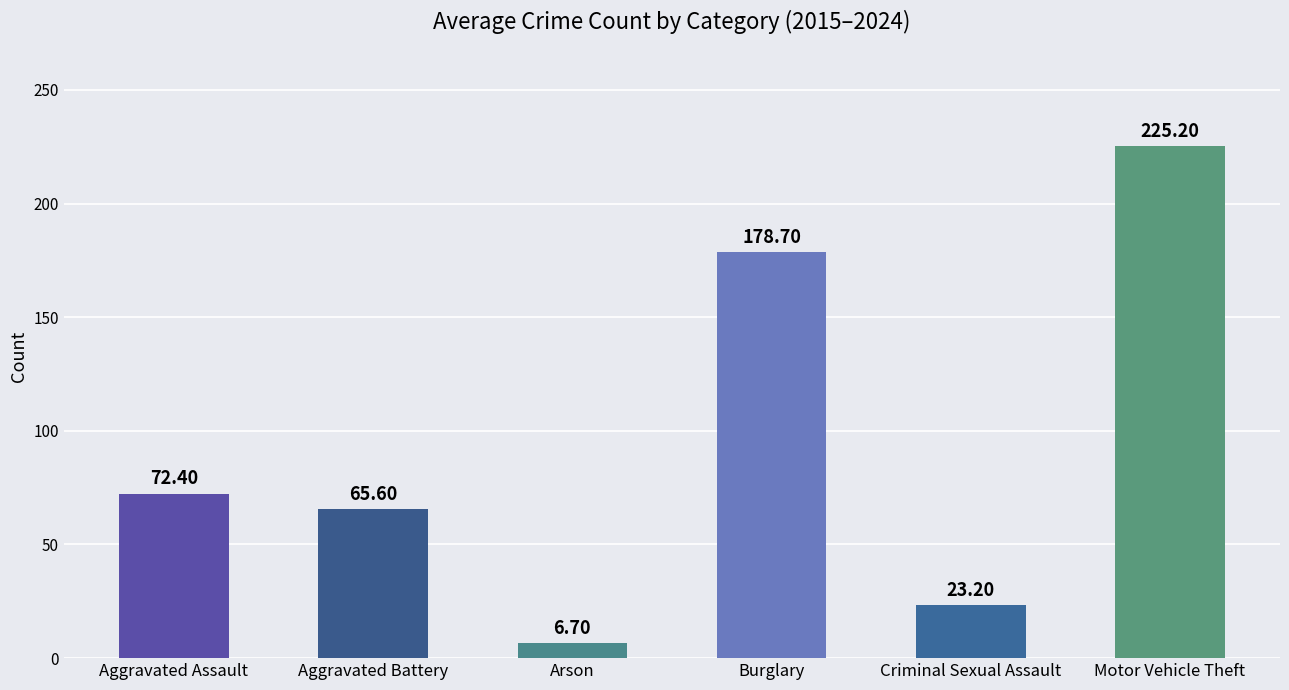

Which has a higher value, Aggravated Battery or Burglary?

Burglary